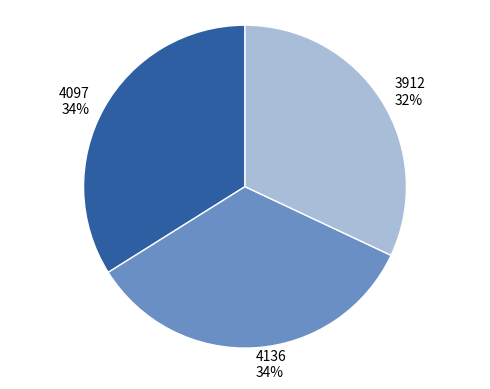

Count the number of slices in the pie.

3